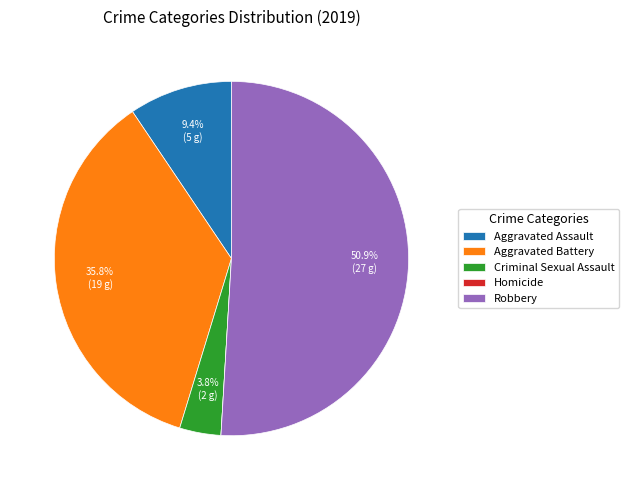

What is the majority slice?

Robbery